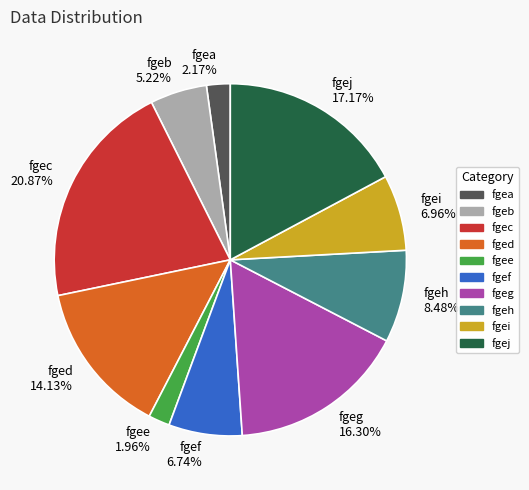

True or false: fged accounts for 14% of the total.

True